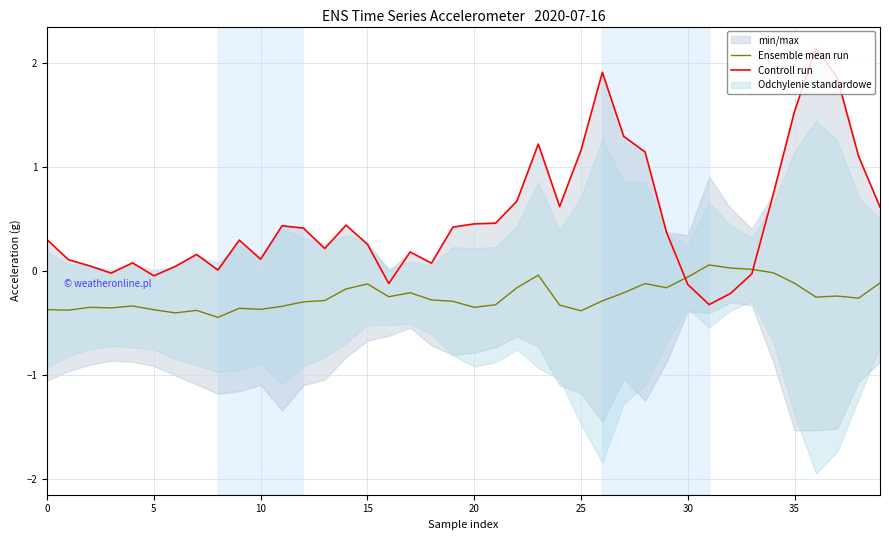

How many times do Ensemble mean run and Controll run cross each other?

2